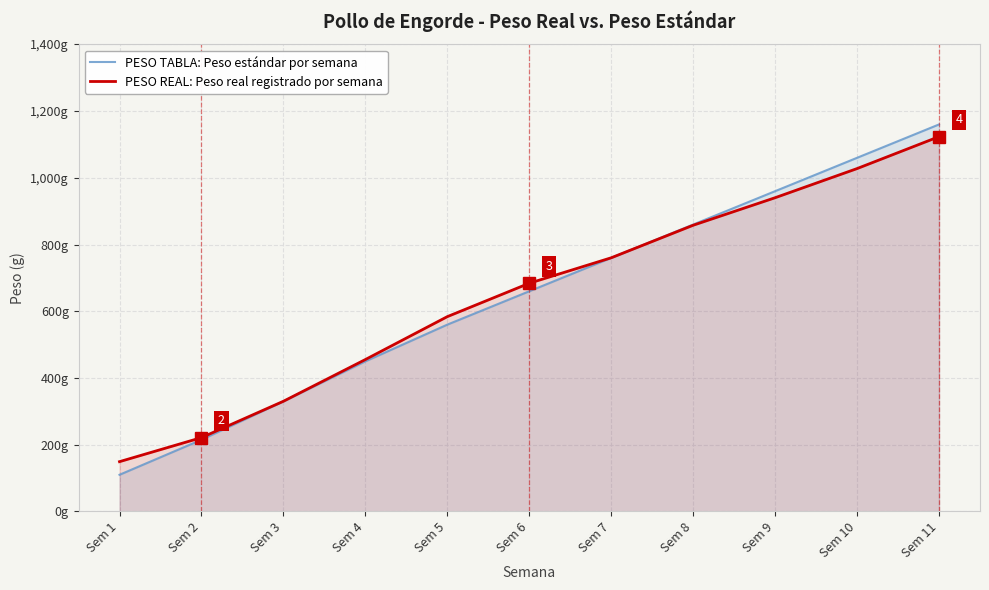

What is the sum of all PESO REAL: Peso real registrado por semana values?

7134.0